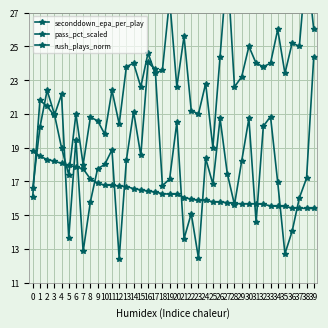

Which series changed the most between 15 and 27?

rush_plays_norm